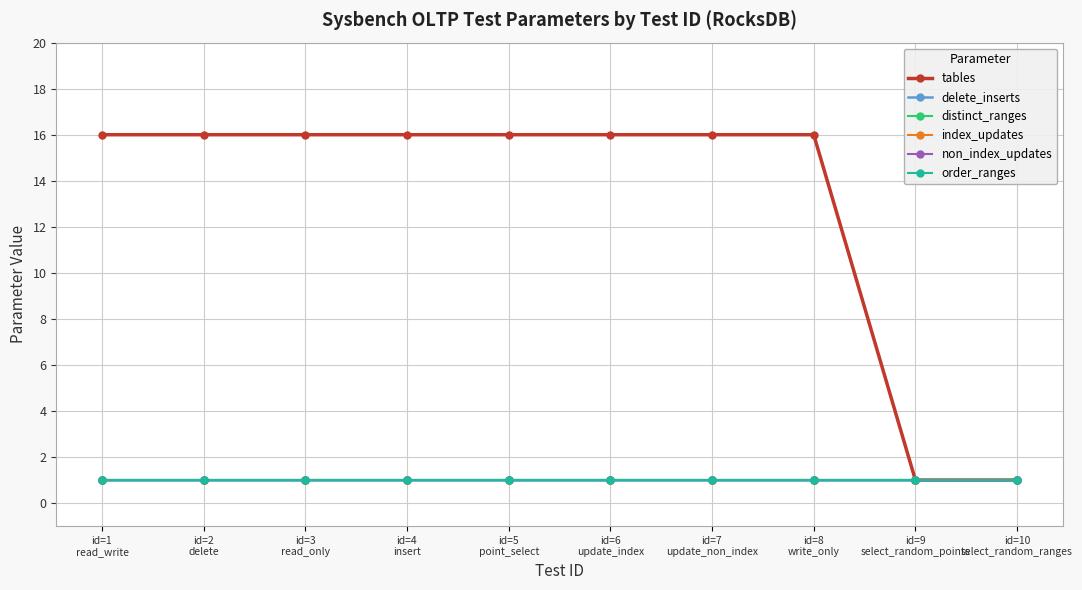

At how many categories does at least one series exceed 3?

8